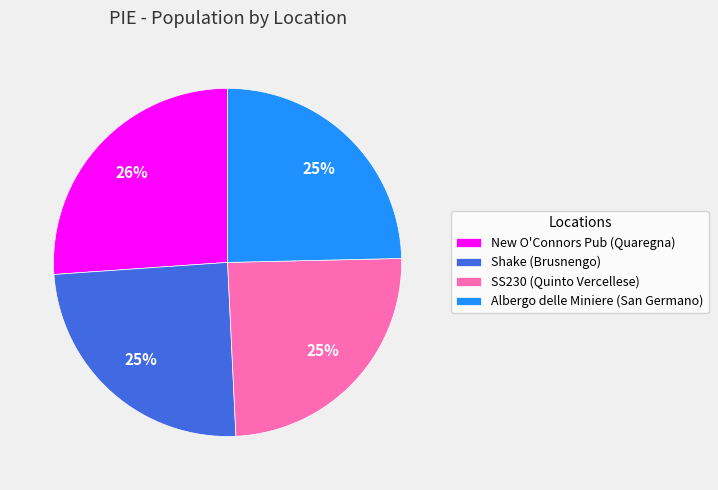

To the nearest percent, what is the difference between the Albergo delle Miniere (San Germano) and New O'Connors Pub (Quaregna) slice percentages?

1%